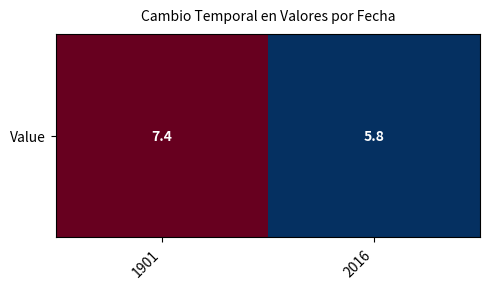

What is the sum of the values at 2016 and 1901?

13.2